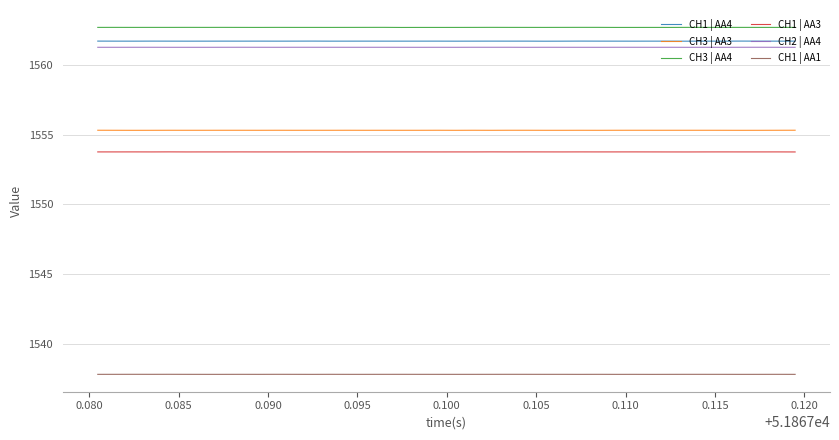

What is the maximum value for CH1 | AA3?

1553.8